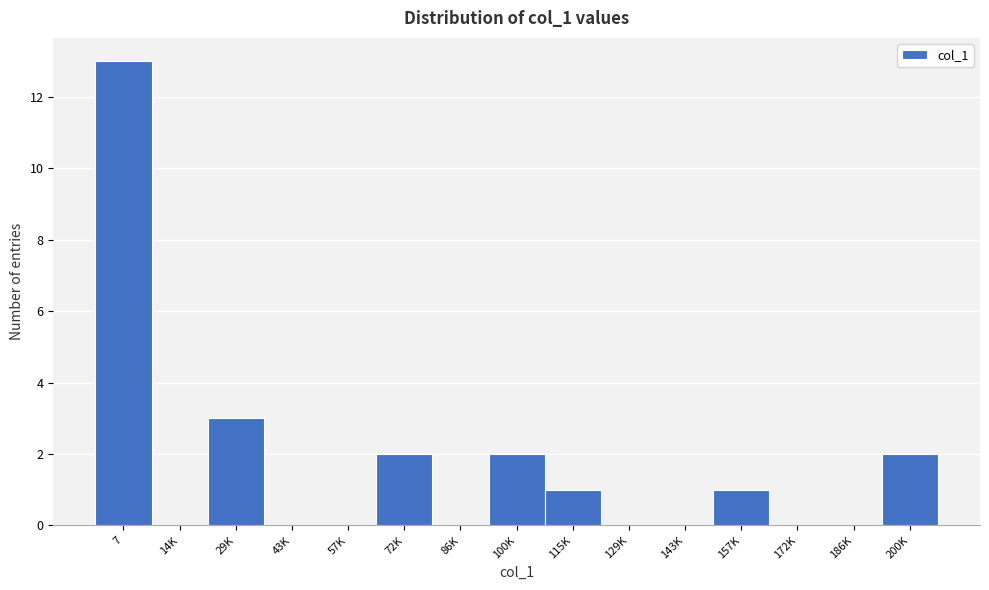

Reading right to left, what are all the values shown in this chart?

200K=2	186K=0	172K=0	157K=1	143K=0	129K=0	115K=1	100K=2	86K=0	72K=2	57K=0	43K=0	29K=3	14K=0	7=13